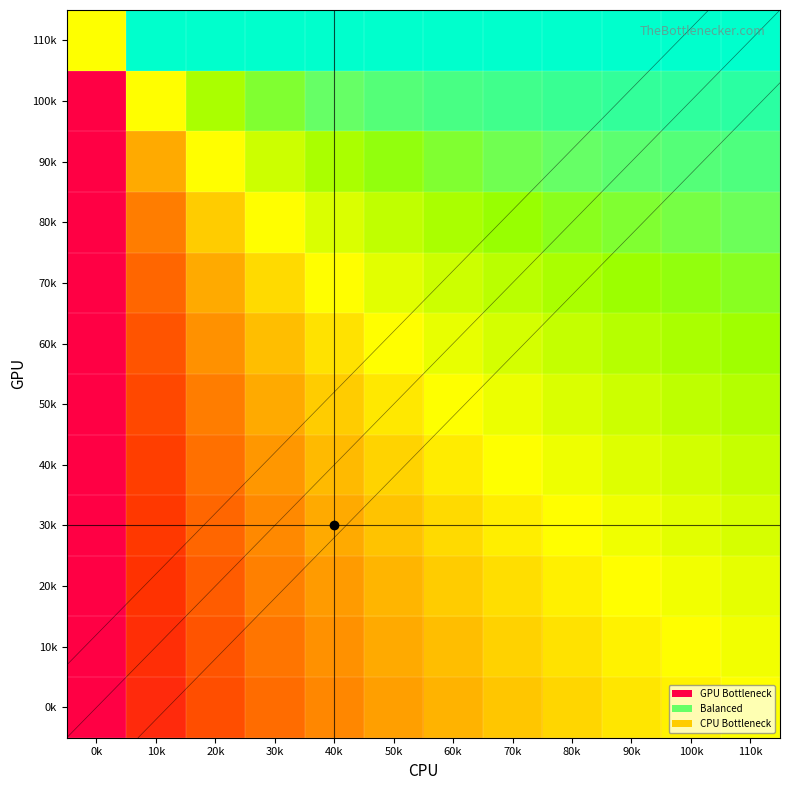

At which category does the chart reach its minimum across all series?

0k